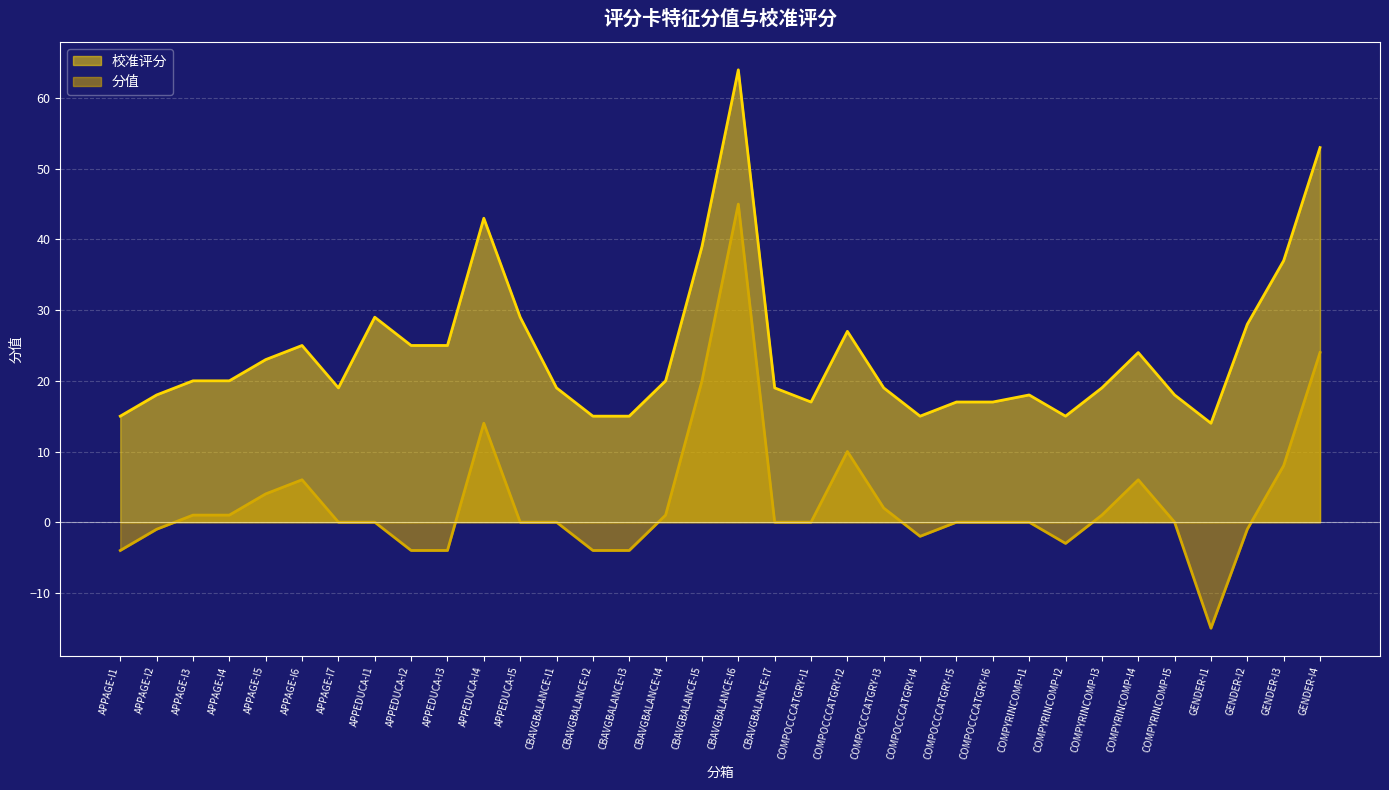

True or false: 分值 and 校准评分 cross at least once.

False